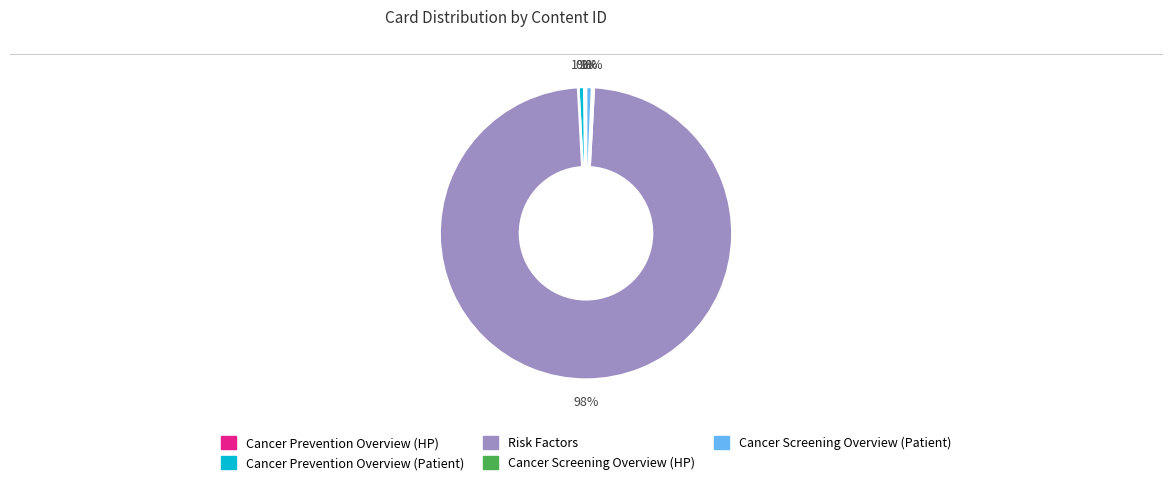

Does Risk Factors represent more than half of the total?

Yes